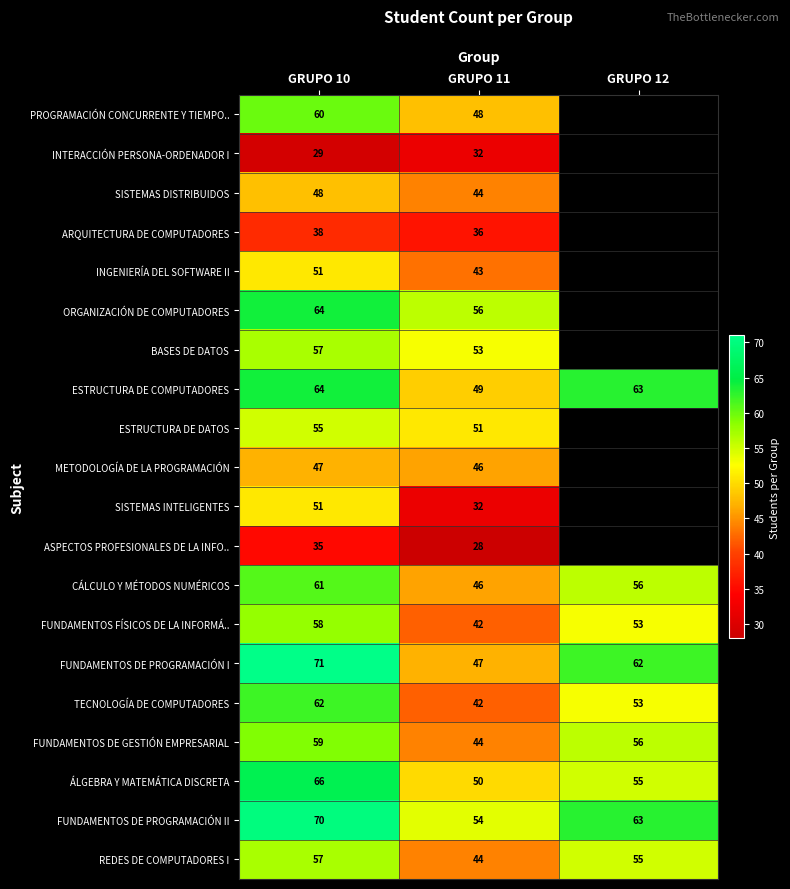

What is the total value across all series at GRUPO 11?

887